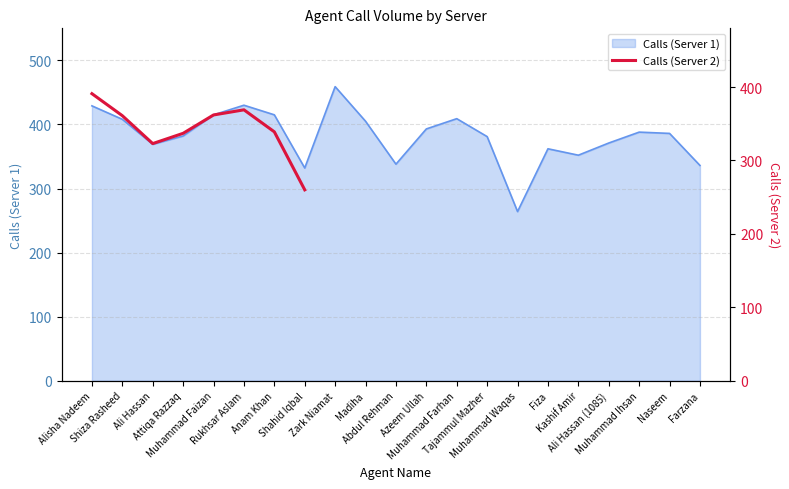

List the labels in order of value, smallest first.

Shahid Iqbal, Ali Hassan, Attiqa Razzaq, Anam Khan, Shiza Rasheed, Muhammad Faizan, Rukhsar Aslam, Alisha Nadeem